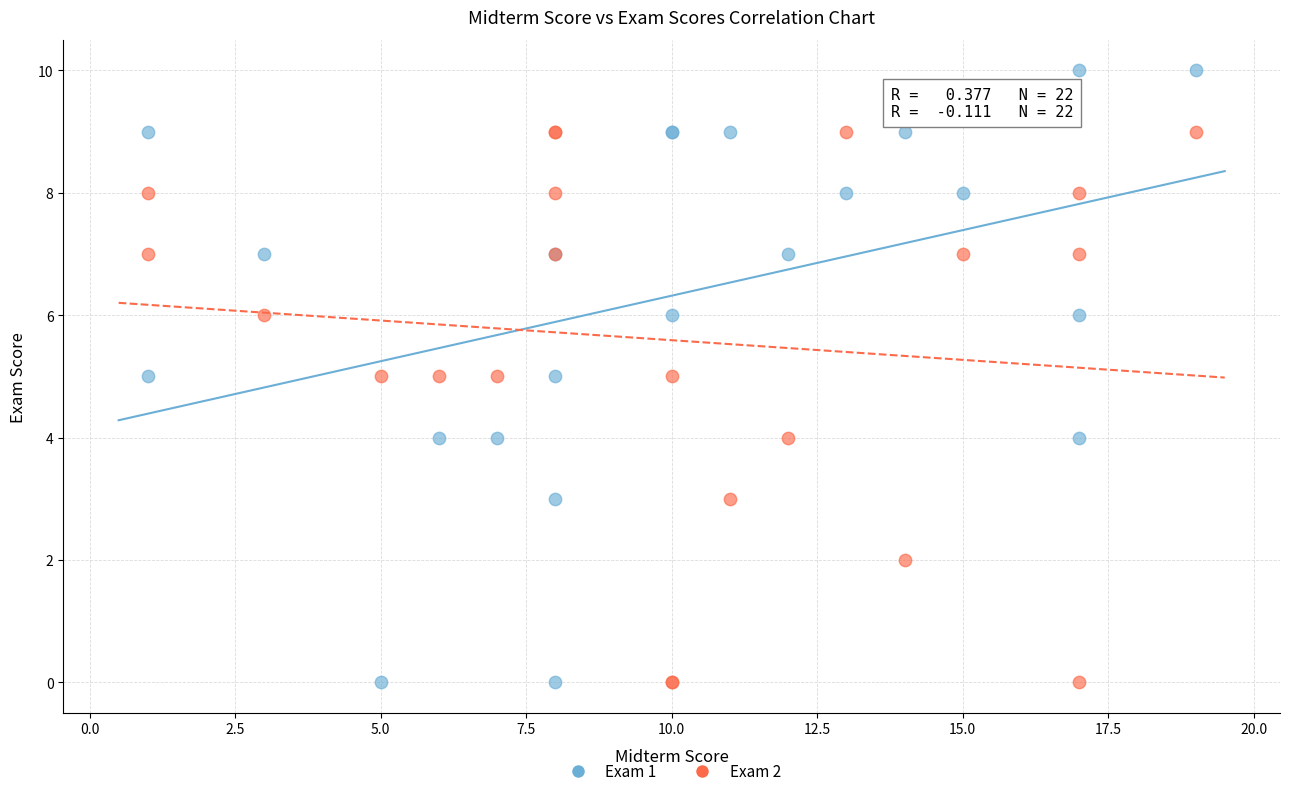

Which series has the widest spread of Y values?

Exam 1